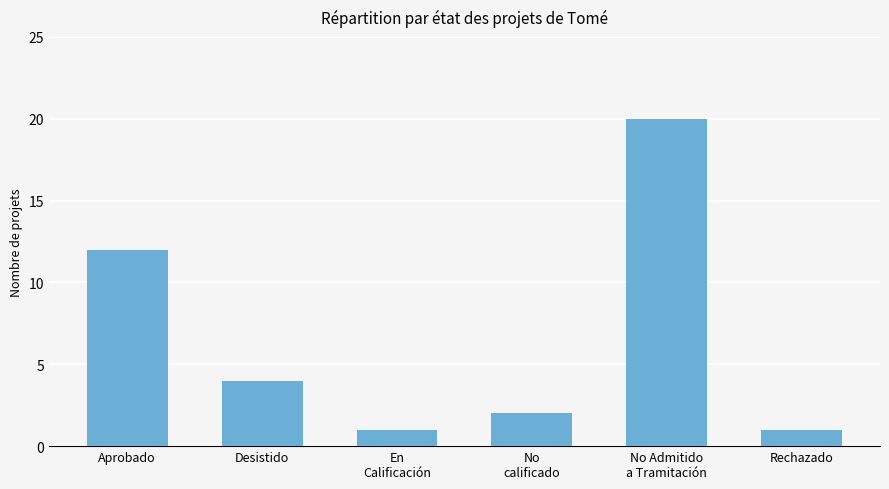

What is the difference between the values at Aprobado and Rechazado?

11